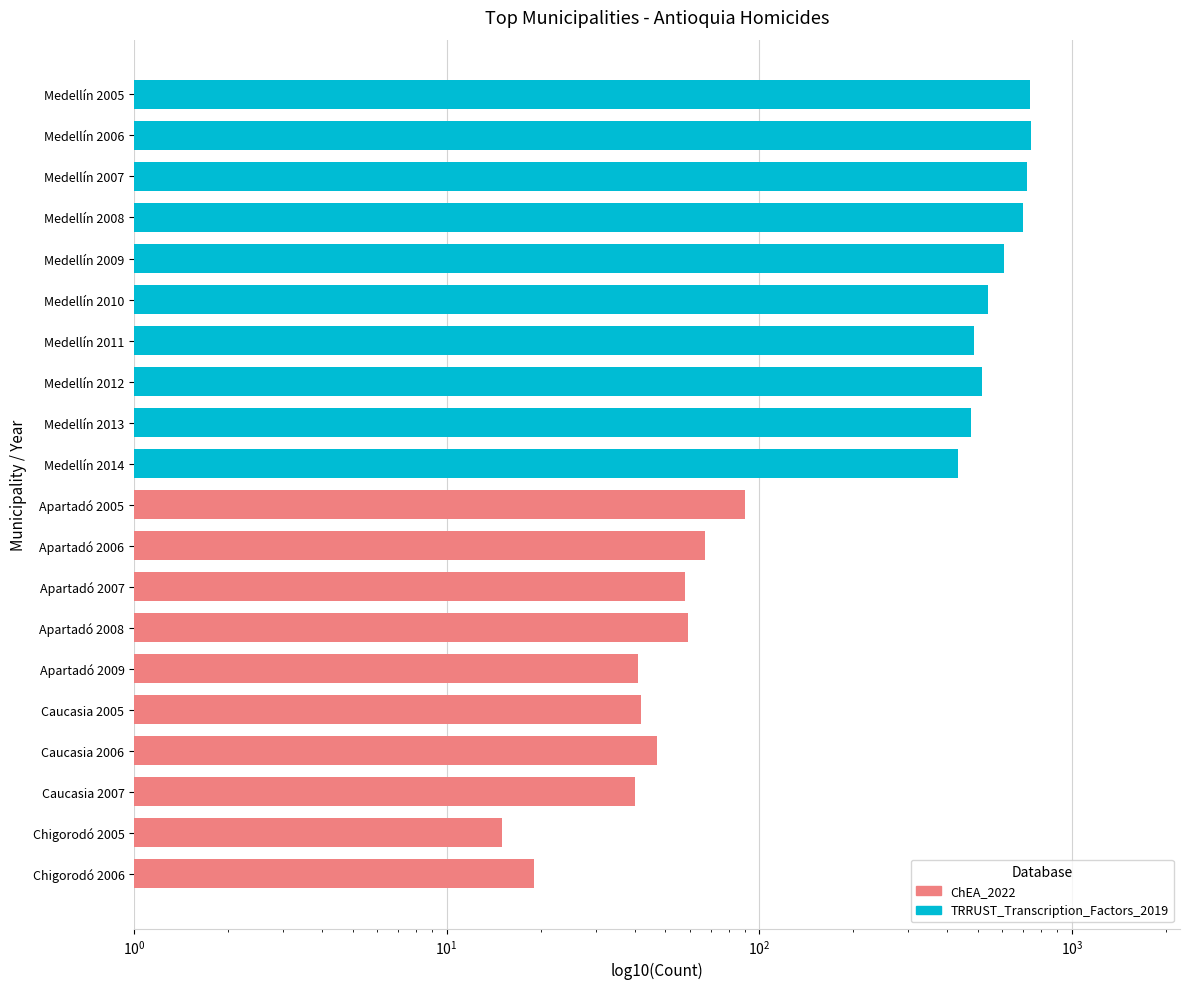

Which series changed the most between $\mathdefault{10^{1}}$ and $\mathdefault{10^{5}}$?

TRRUST_Transcription_Factors_2019